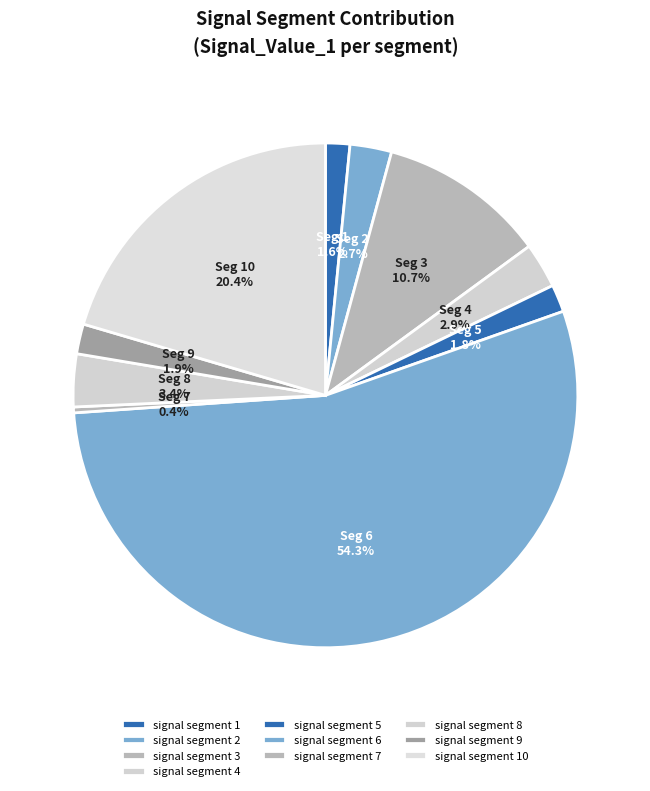

How many segments does this pie chart have?

10